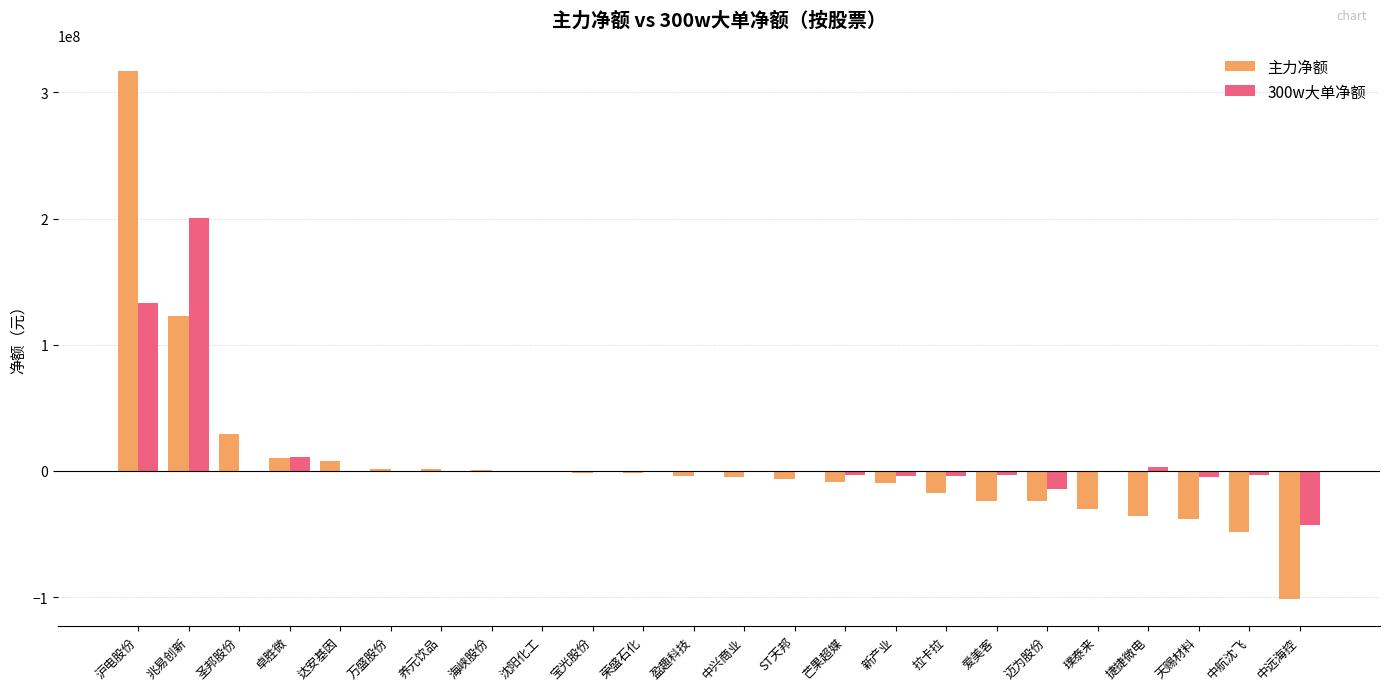

At which category does the chart reach its peak across all series?

沪电股份